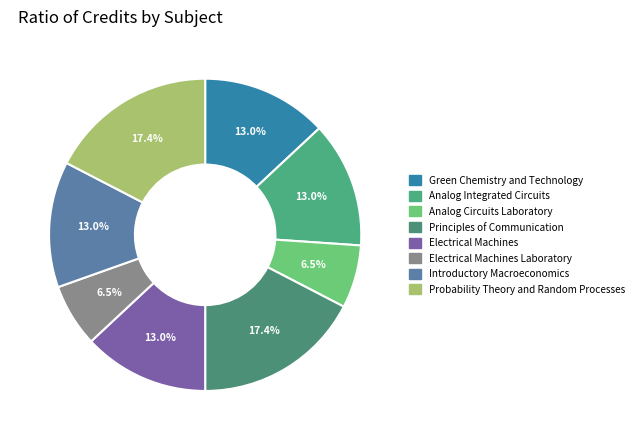

How many segments does this pie chart have?

8